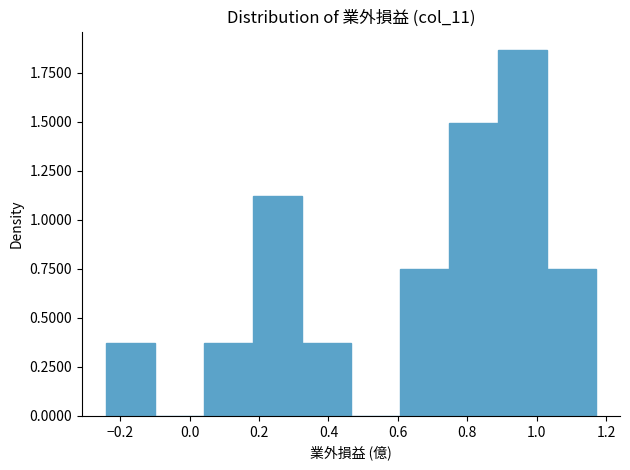

How tall is the bar that spans 0.18 to 0.32 on the x-axis? Neither the bar edges nor the heights are printed on the chart, so give them approximately, as read against the axes.

1.10